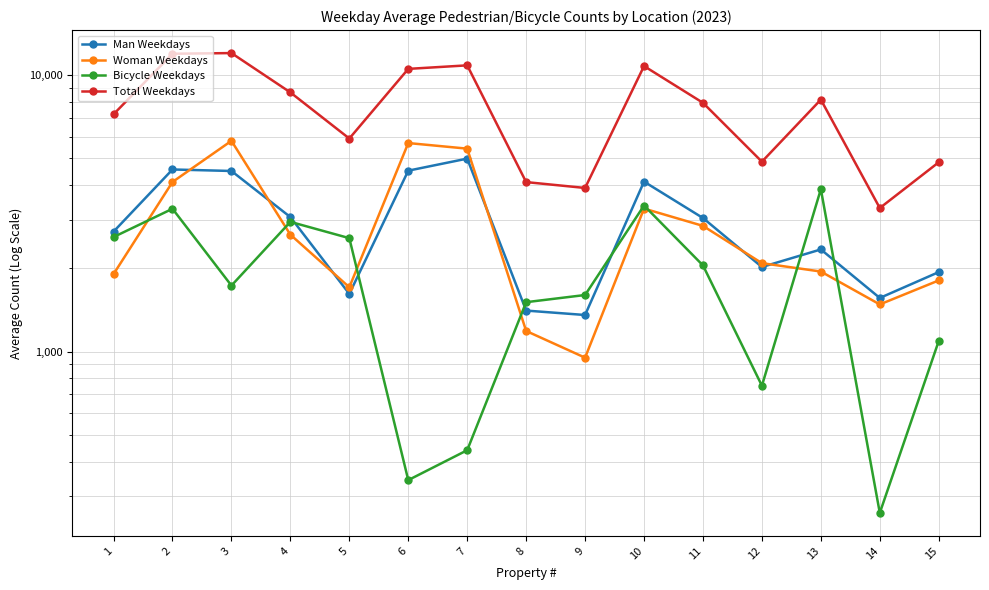

How many series are shown in this chart?

4